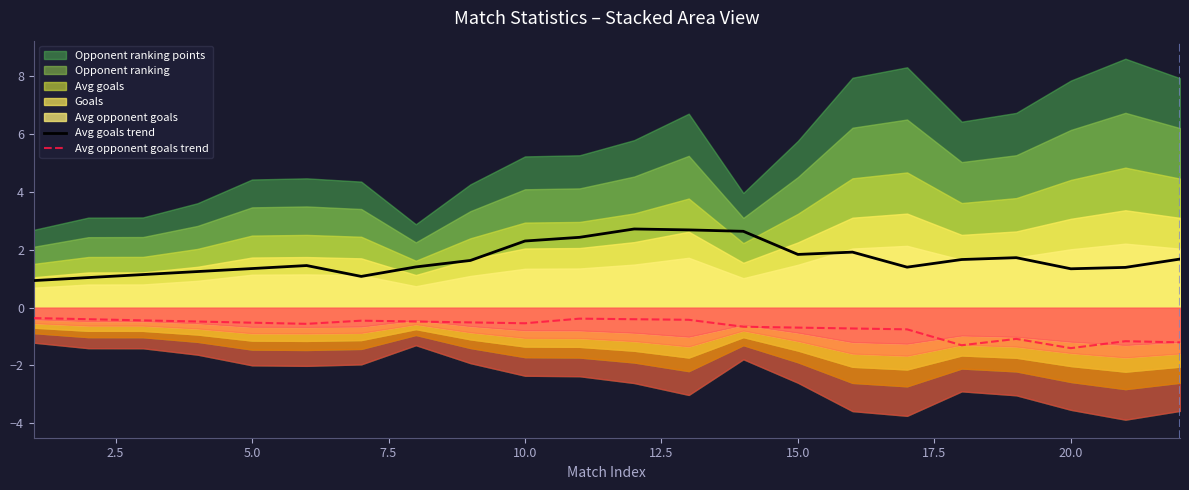

What is the minimum value for Avg opponent goals trend?

-1.4